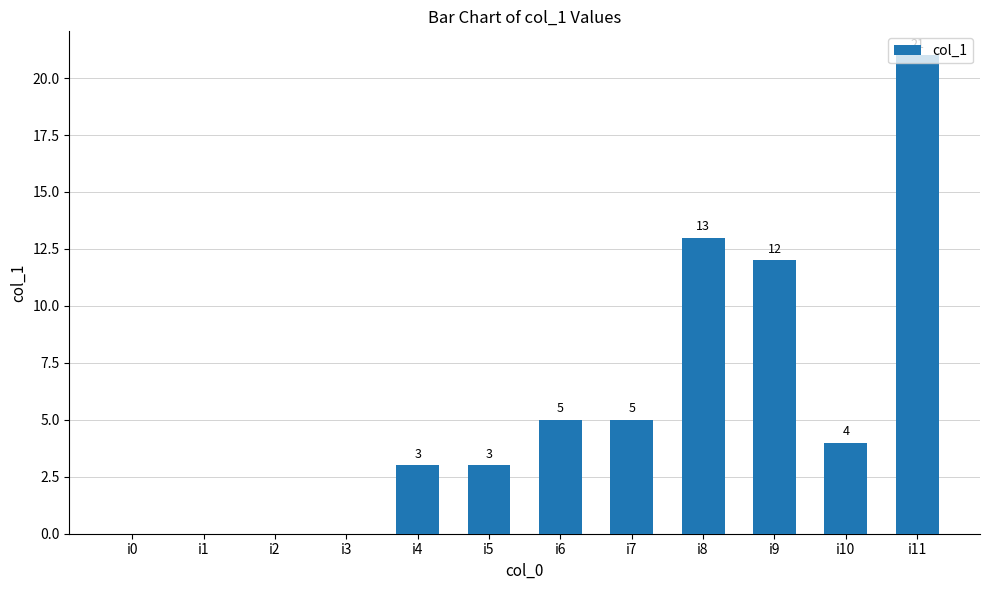

What is the sum of the values at i11 and i4?

24